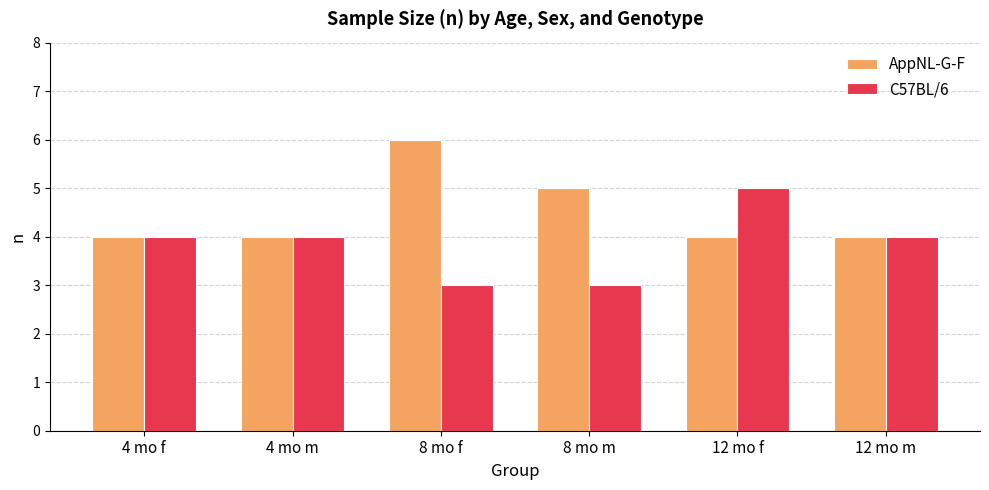

Does the chart contain any negative values?

No